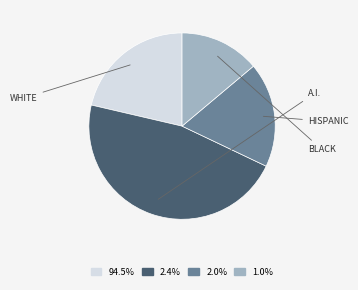

Is there a majority slice in this chart?

No